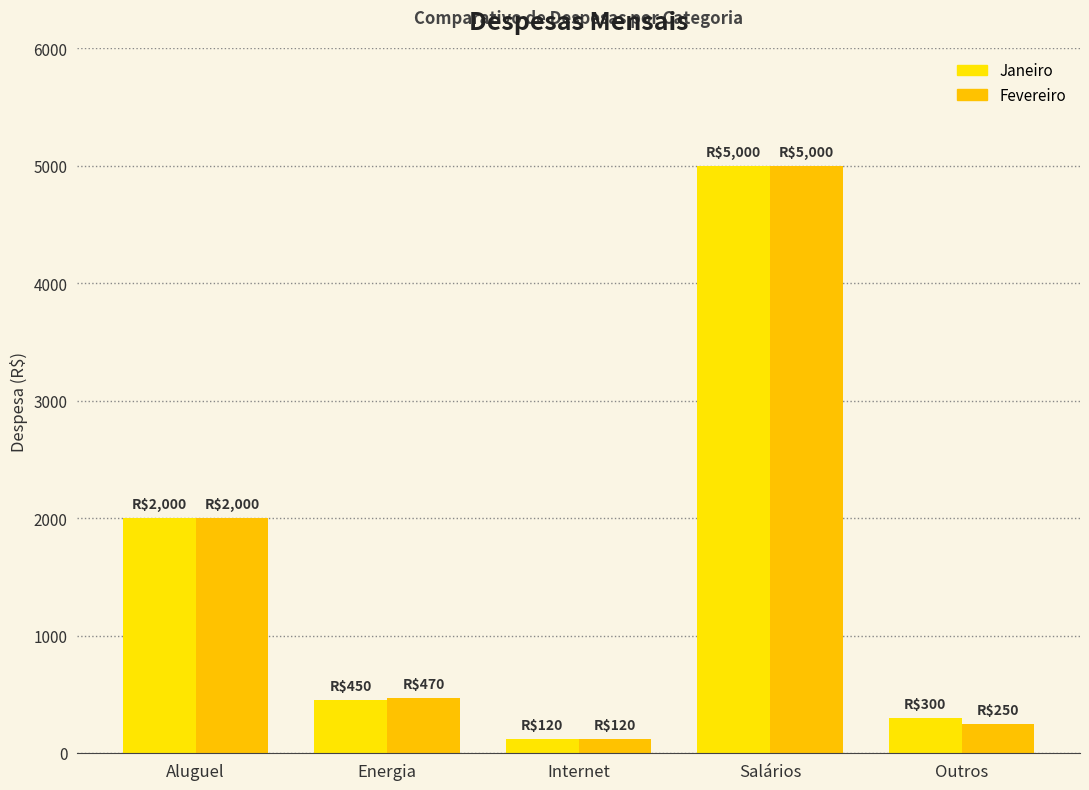

Rank the series at Energia from lowest to highest value.

Janeiro, Fevereiro